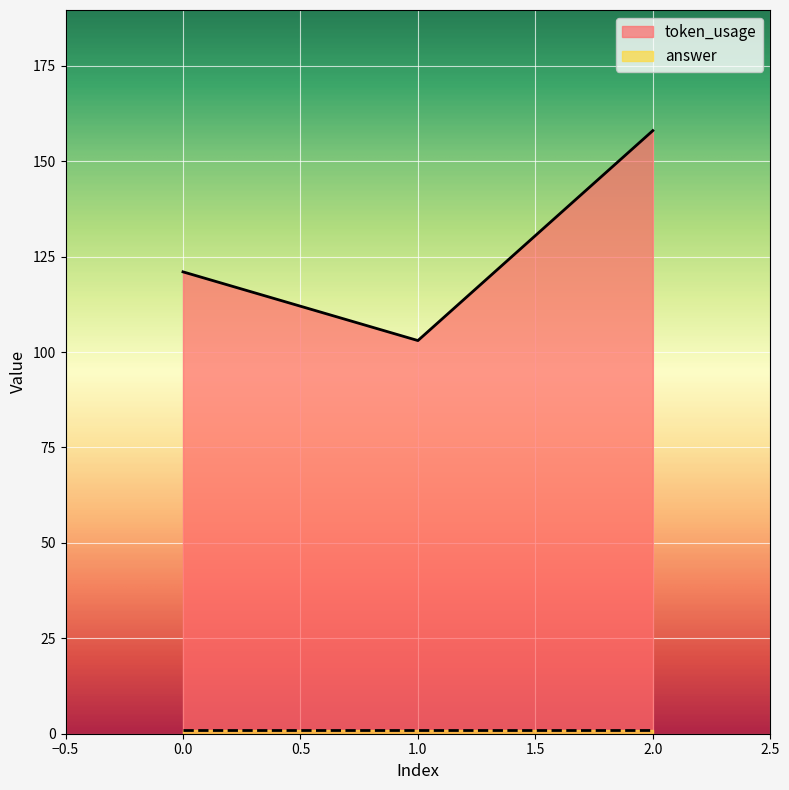

Rank the categories by value from lowest to highest.

1, 0, 2